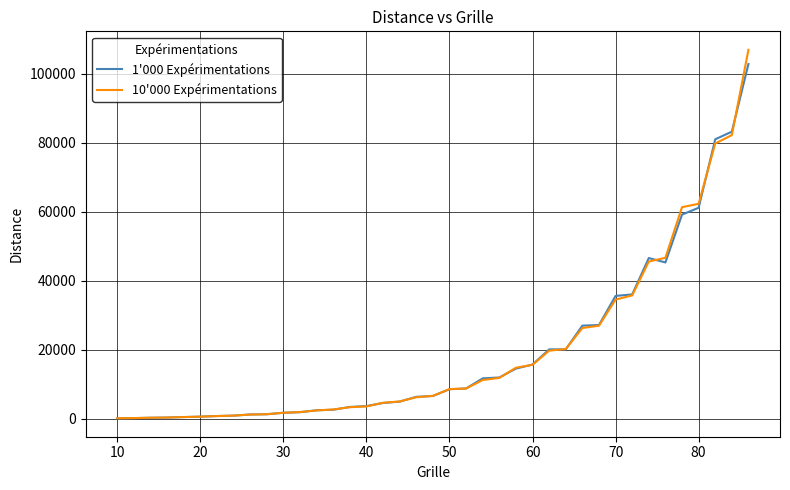

What is the maximum value shown in the chart?

106984.1